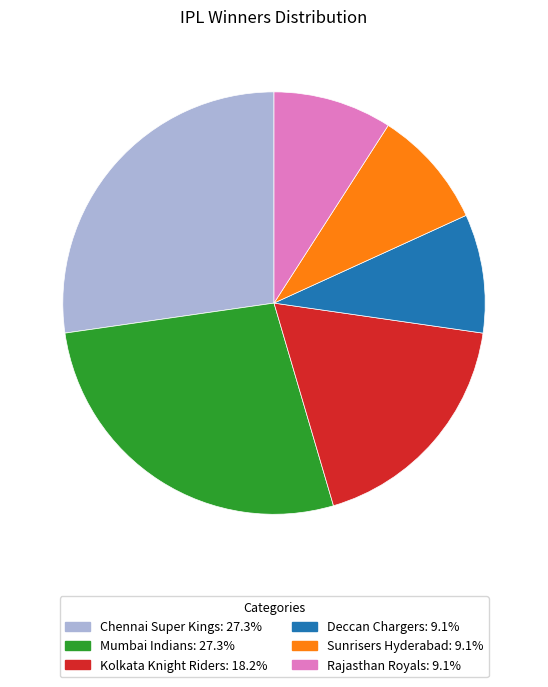

Which has a higher value, Mumbai Indians or Deccan Chargers?

Mumbai Indians